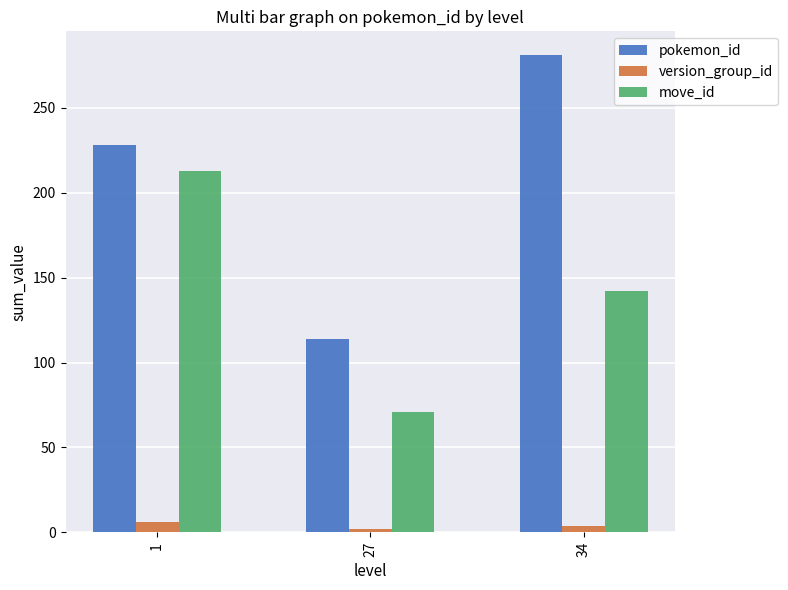

Does the chart contain any negative values?

No